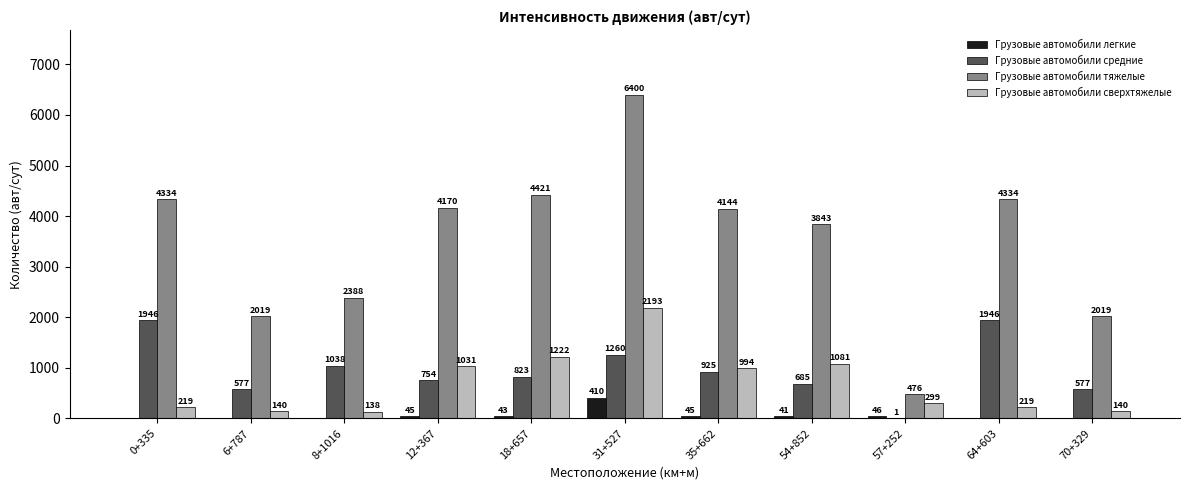

Count the number of categories in the chart.

11